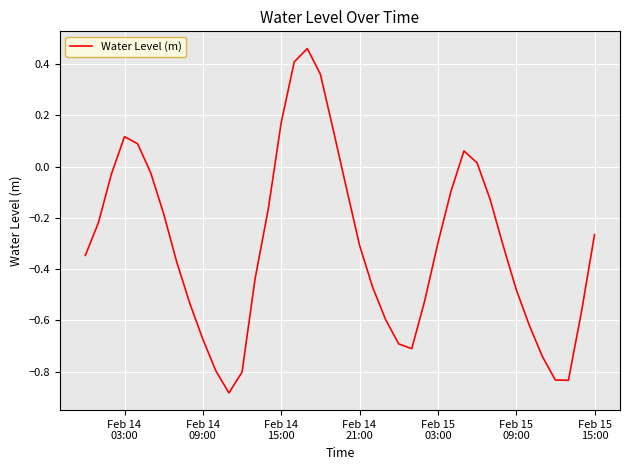

What is the difference between the maximum and minimum values?

1.3